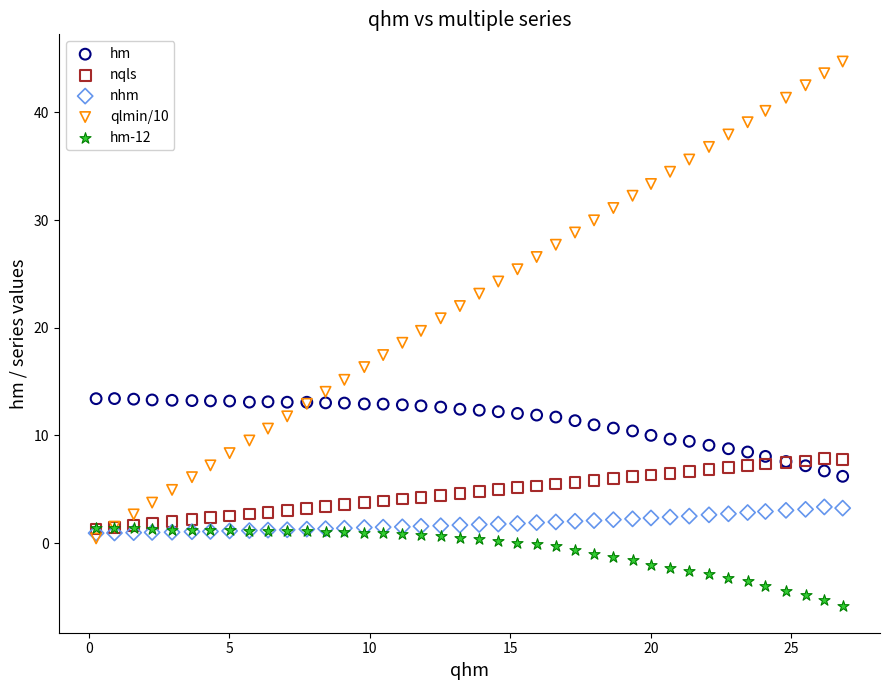

Which series contains the lowest Y value?

hm-12